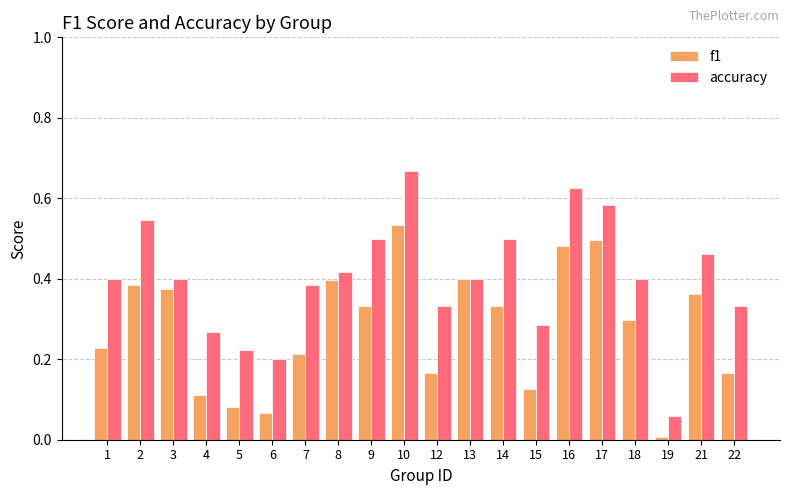

At which label does accuracy reach its minimum?

19